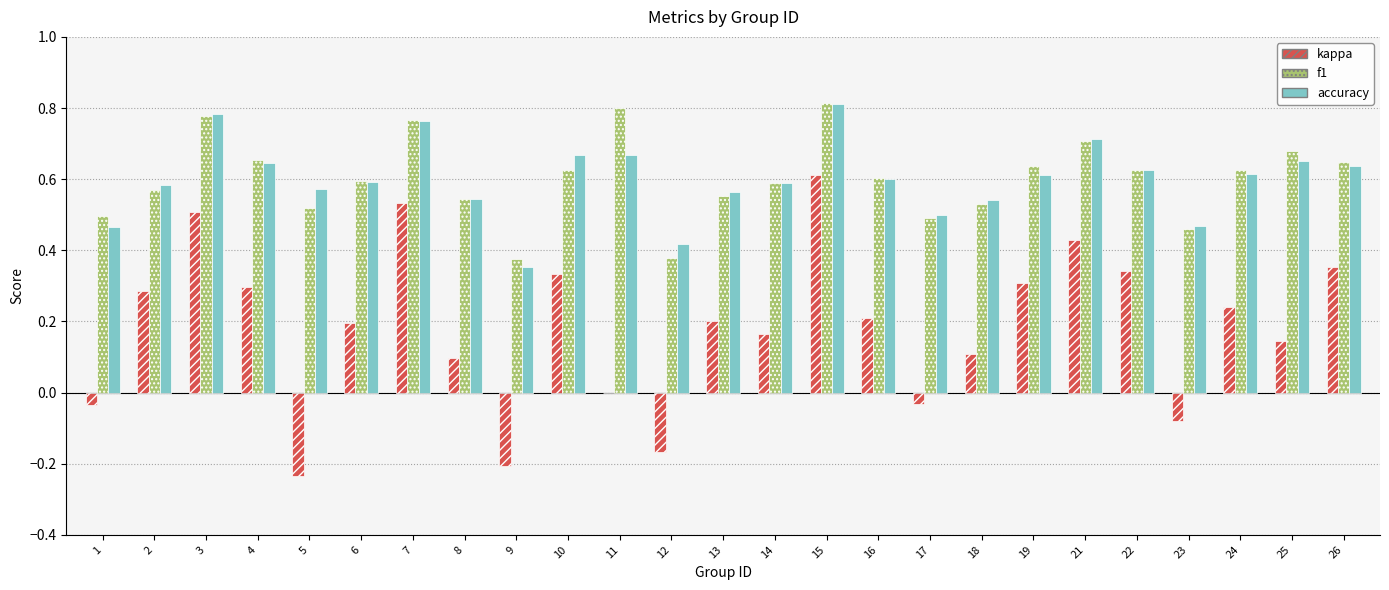

Does the chart contain stacked bars?

No